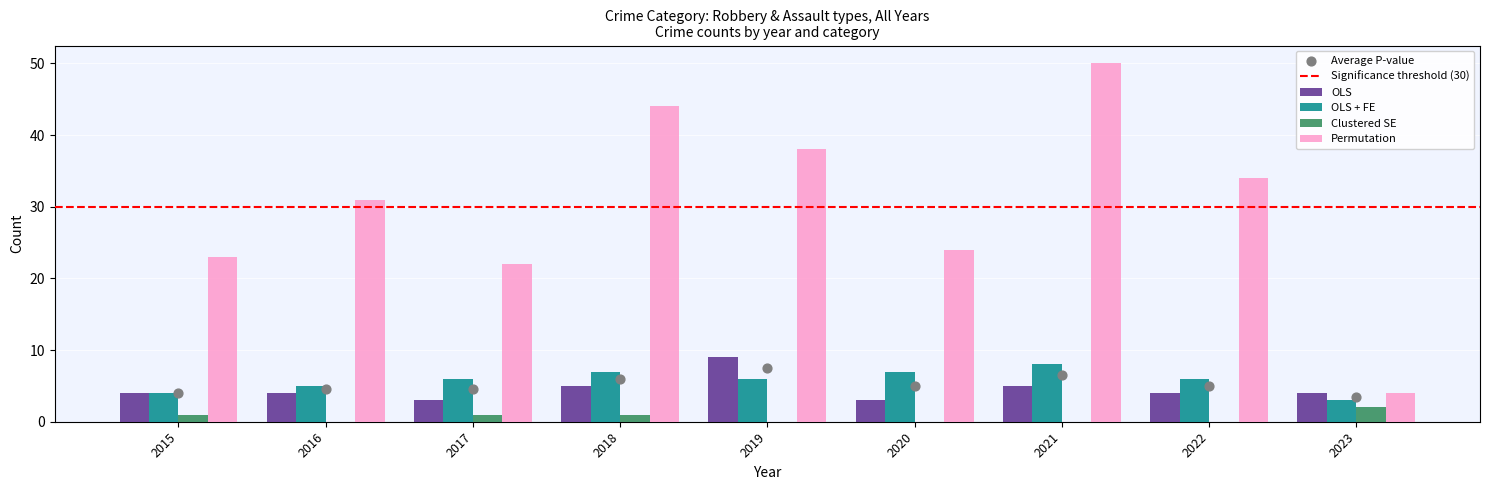

At how many categories does at least one series exceed 43?

2